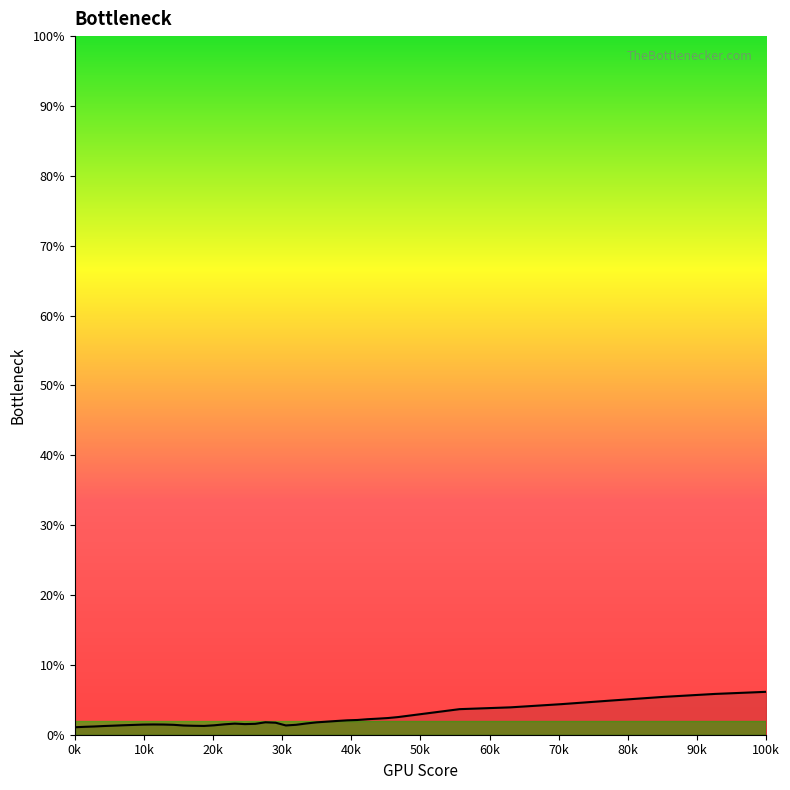

Does the chart have visible grid lines?

No